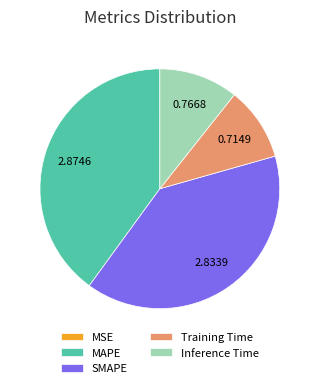

Which has a higher value, Inference Time or SMAPE?

SMAPE